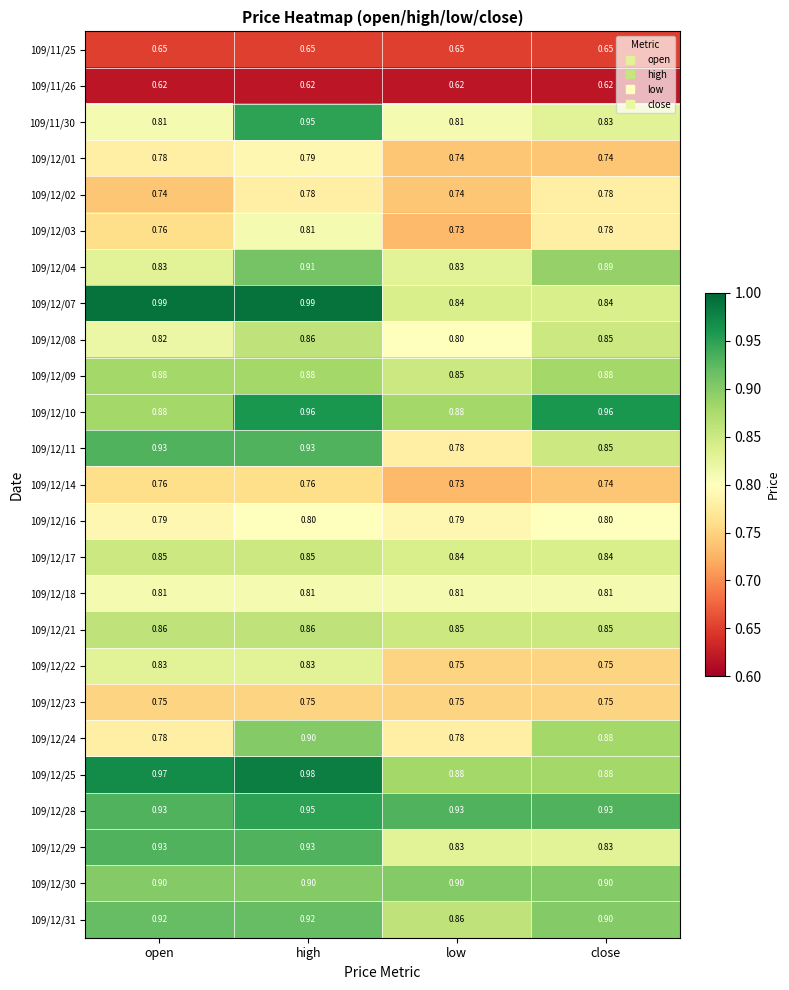

At which label does 109/12/14 reach its minimum?

low